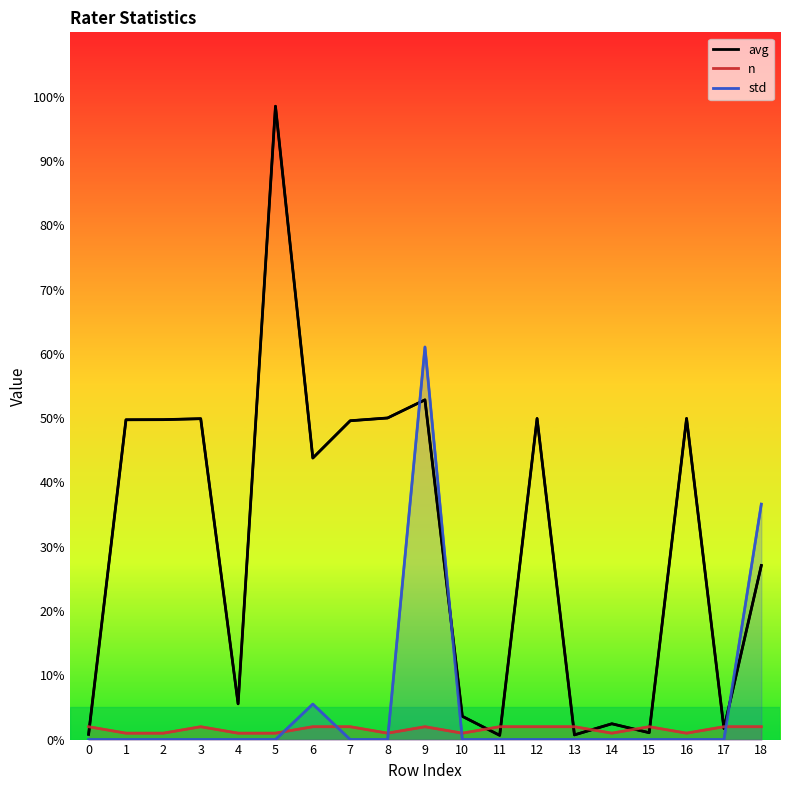

How many lines are shown in the chart?

3